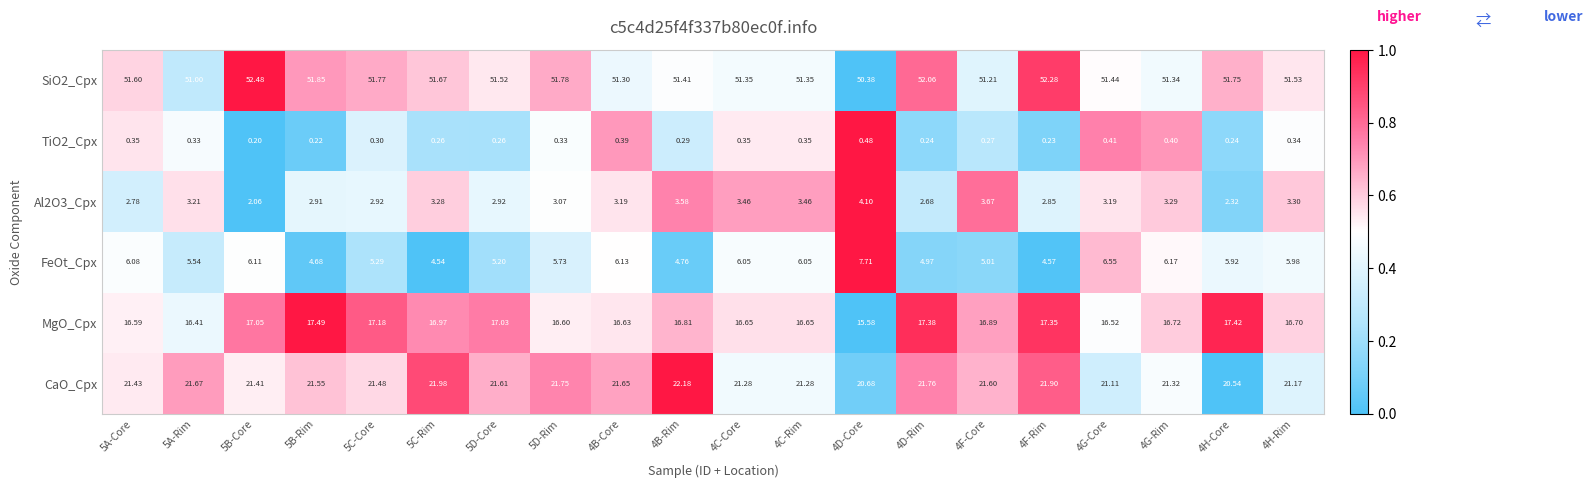

Which series has the widest spread of values?

FeOt_Cpx